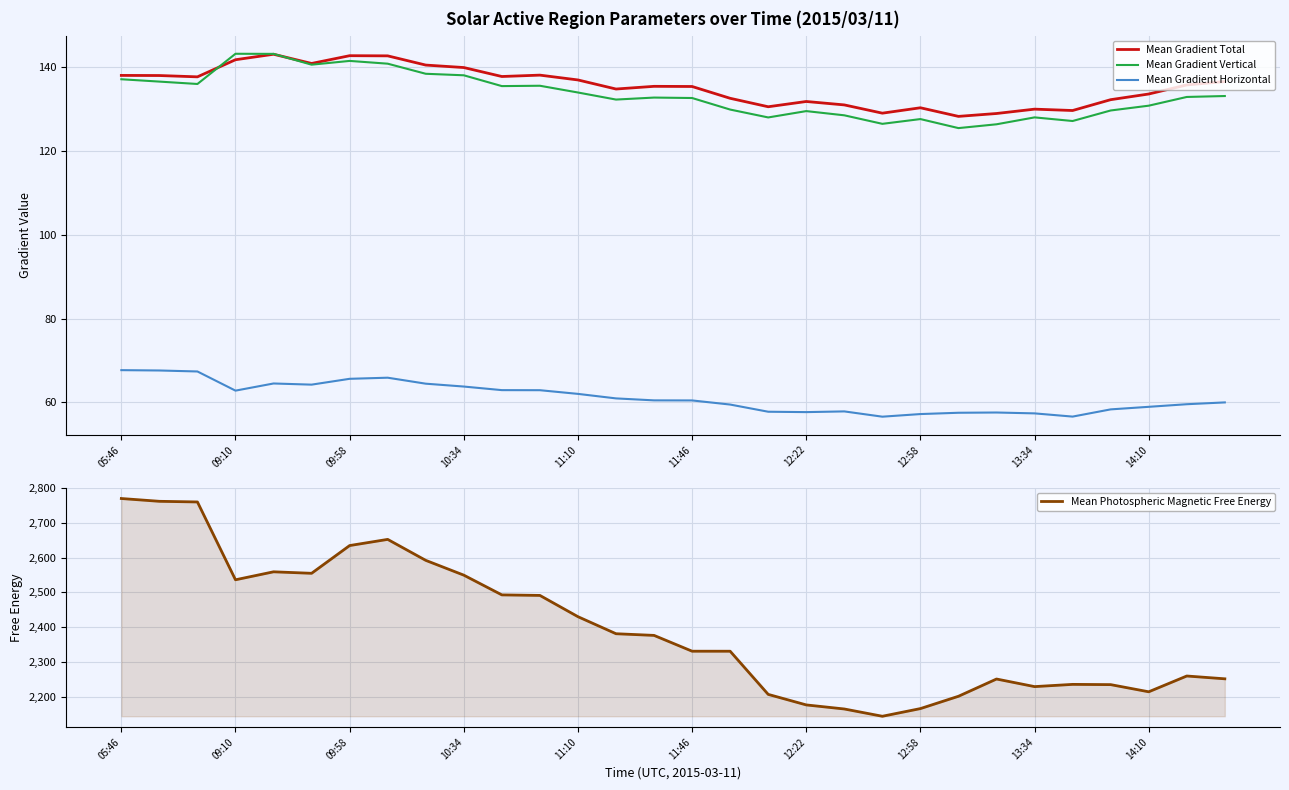

True or false: Mean Gradient Horizontal and Mean Gradient Vertical intersect in this chart.

False